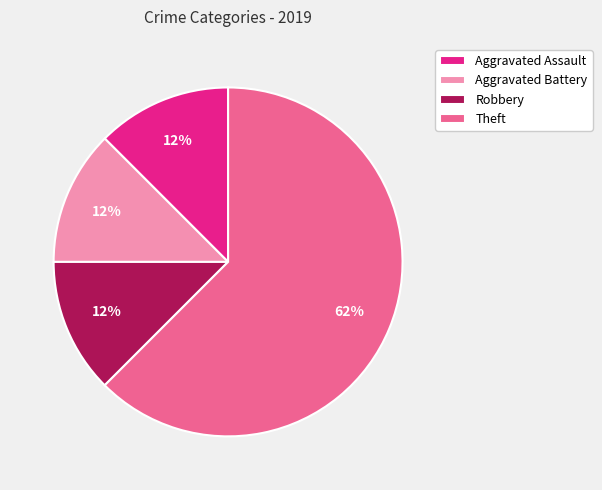

To the nearest percent, what is the average slice percentage?

25%